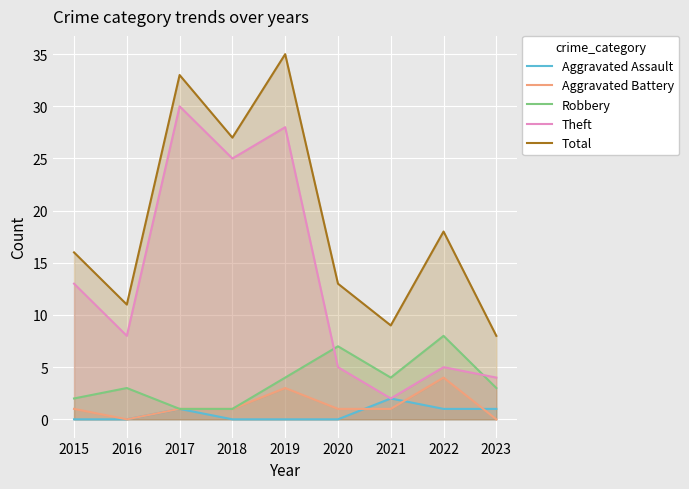

Which series has the widest spread of values?

Theft